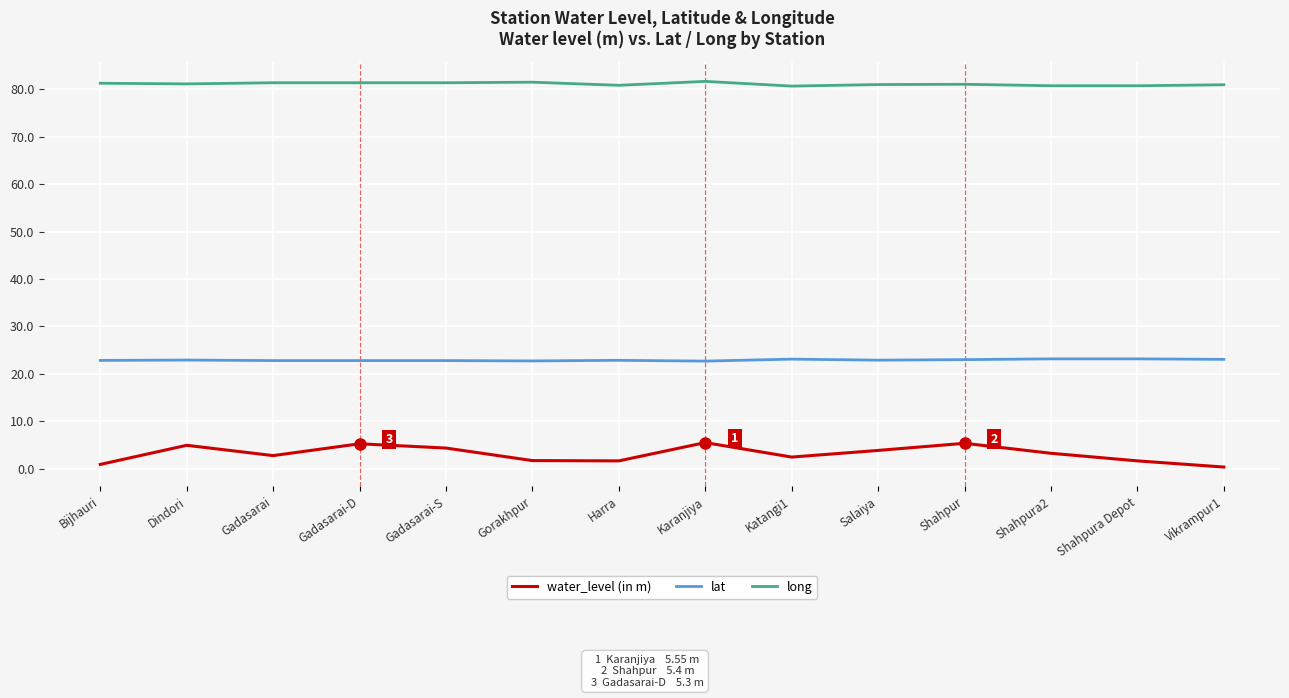

The value of long at Gorakhpur is 81.4. True or false?

True